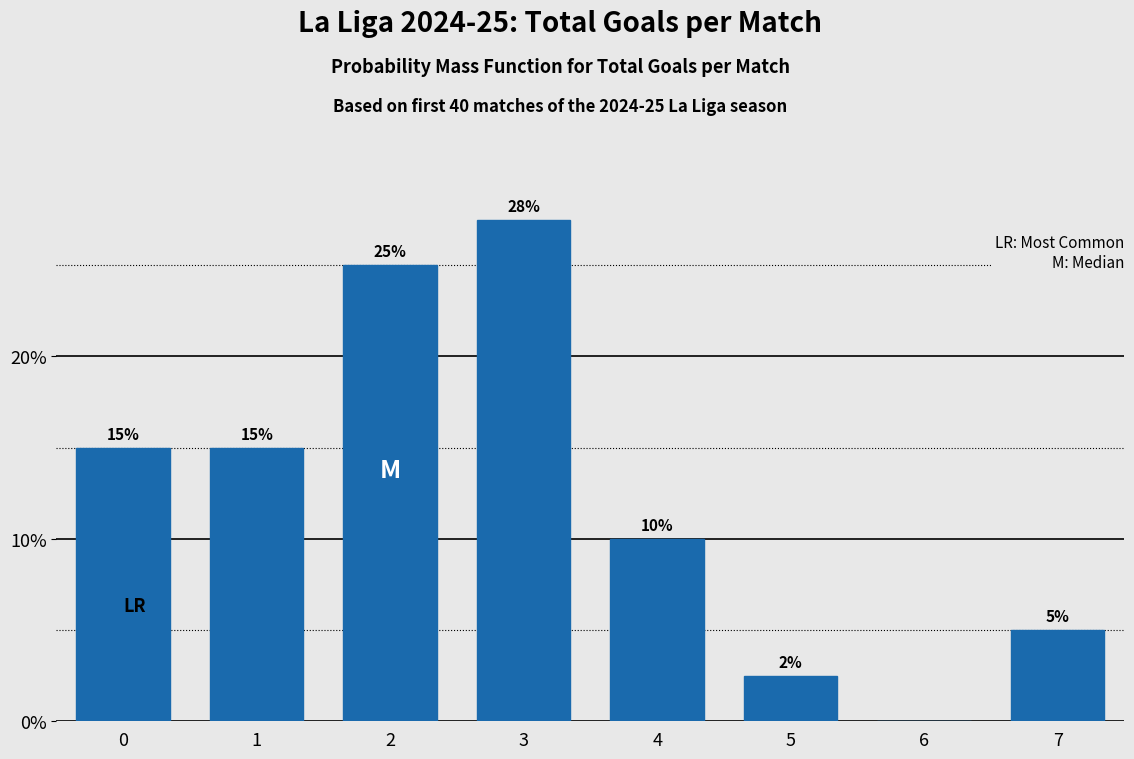

At which category does the chart reach its peak across all series?

3